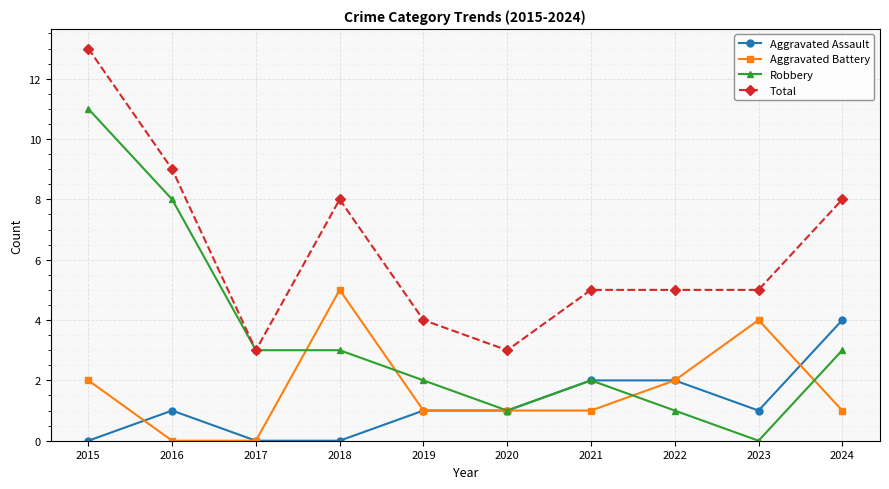

Which series changed the most between 2022 and 2024?

Total